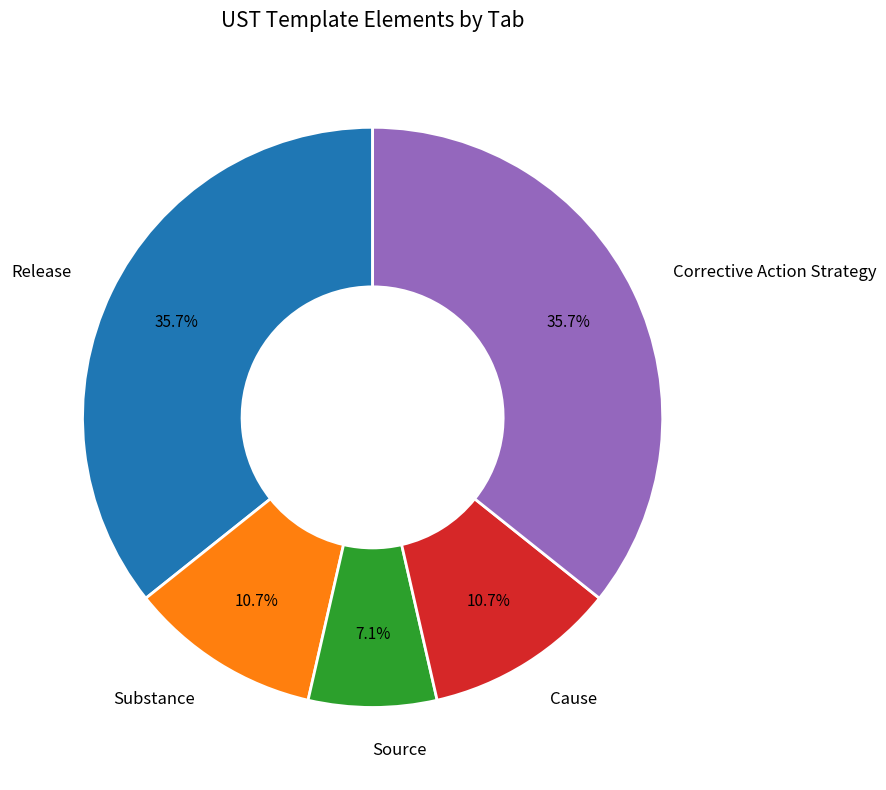

To the nearest percent, what is the average slice percentage?

20%